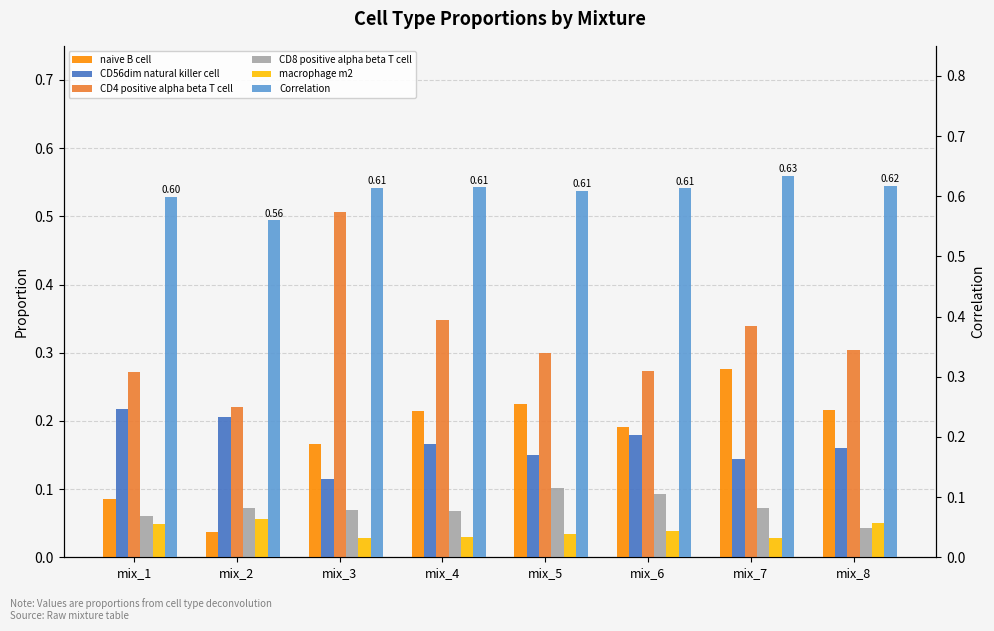

Are the bars horizontal?

No